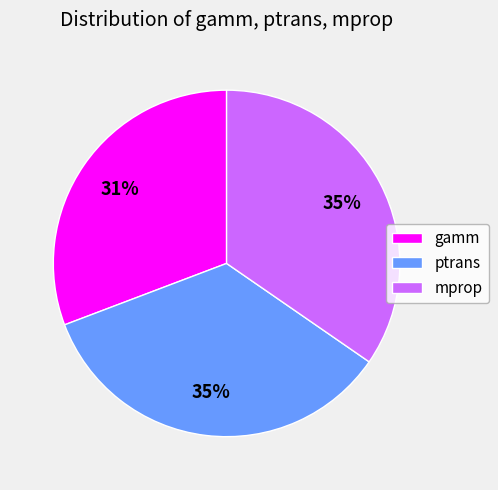

Is there any slice that represents more than half of the pie?

No